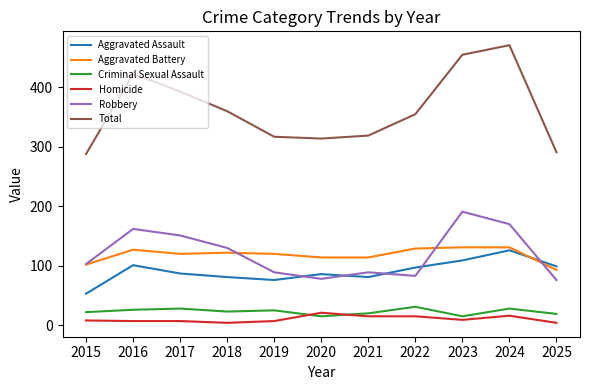

At which category is the sum across all series the highest?

2024